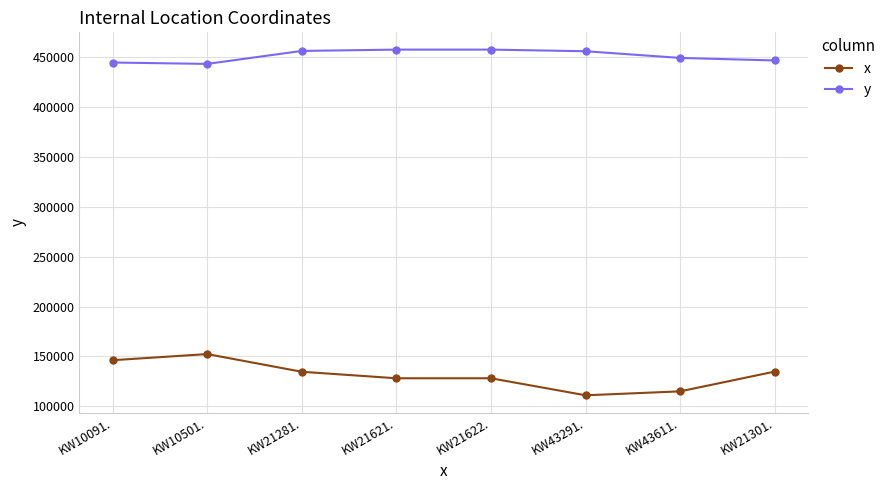

Count the number of data series in this chart.

2